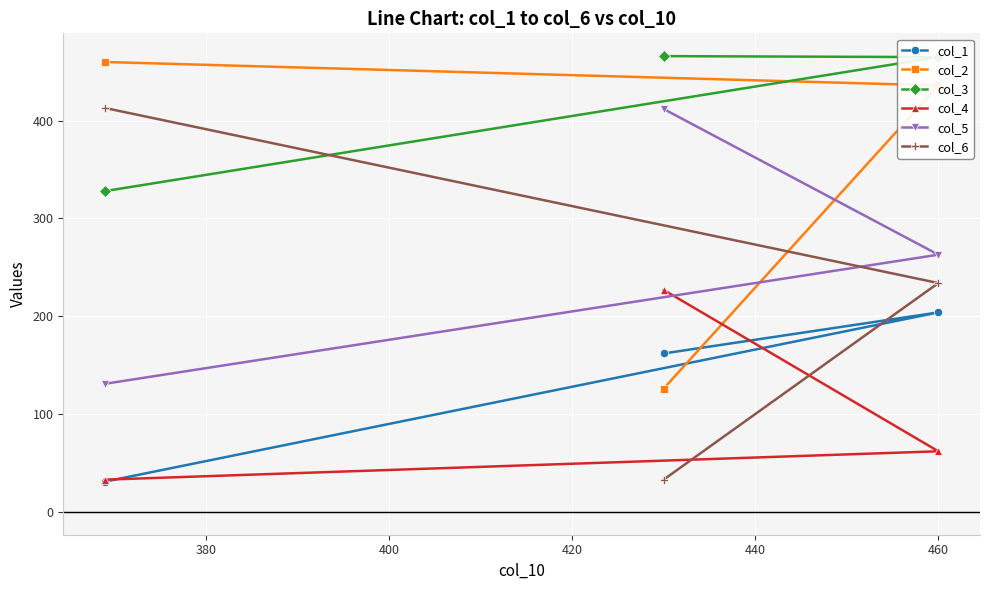

What is the lowest value of the col_5 series?

131